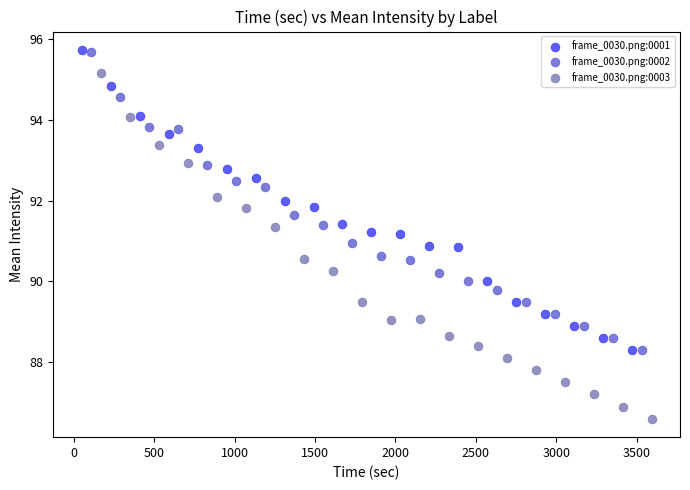

Which series has the widest spread of Y values?

frame_0030.png:0003